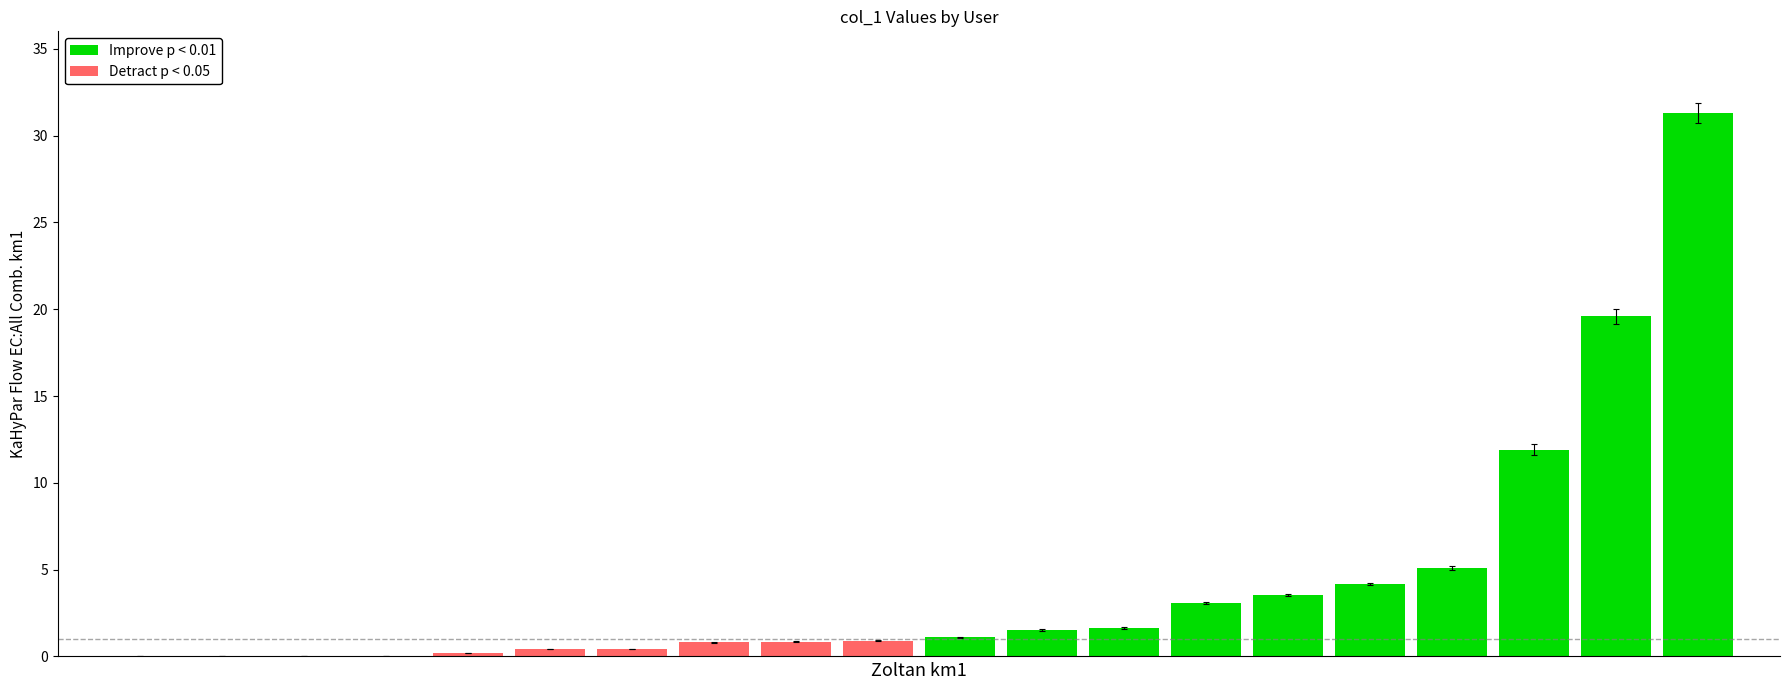

Reading left to right, what are all the values shown in this chart?

Improve p < 0.01: 0=1.1	1=1.5	2=1.6	3=3.1	4=3.5	5=4.2	6=5.1	7=11.9	8=19.6	9=31.3
Detract p < 0.05: 0=0.0	1=0.0	2=0.0	3=0.0	4=0.2	5=0.4	6=0.4	7=0.8	8=0.8	9=0.9